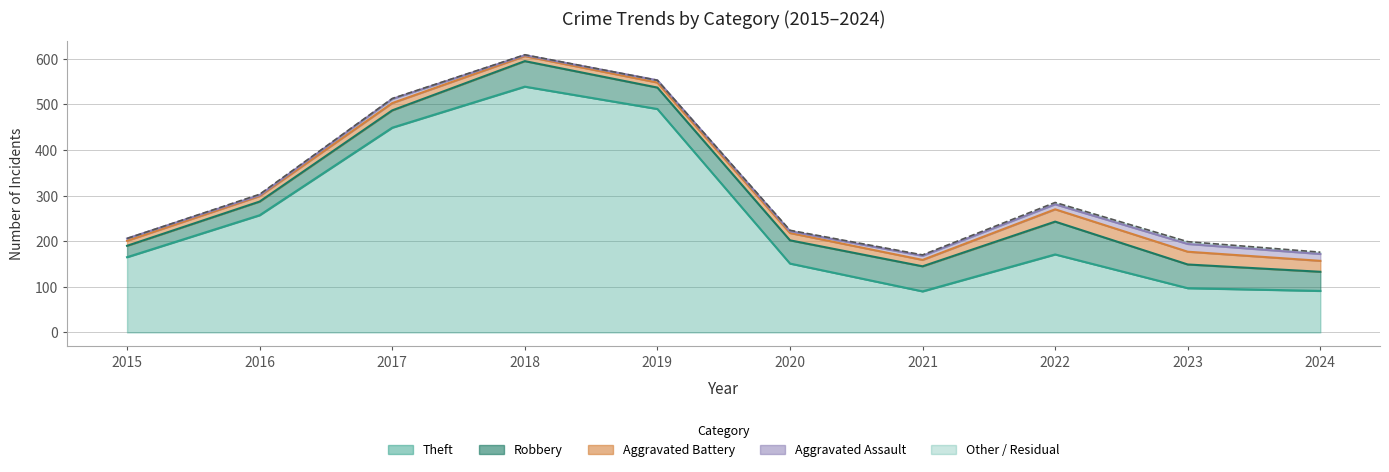

What value does the Aggravated Battery series have at 2017, to the nearest 5?

15